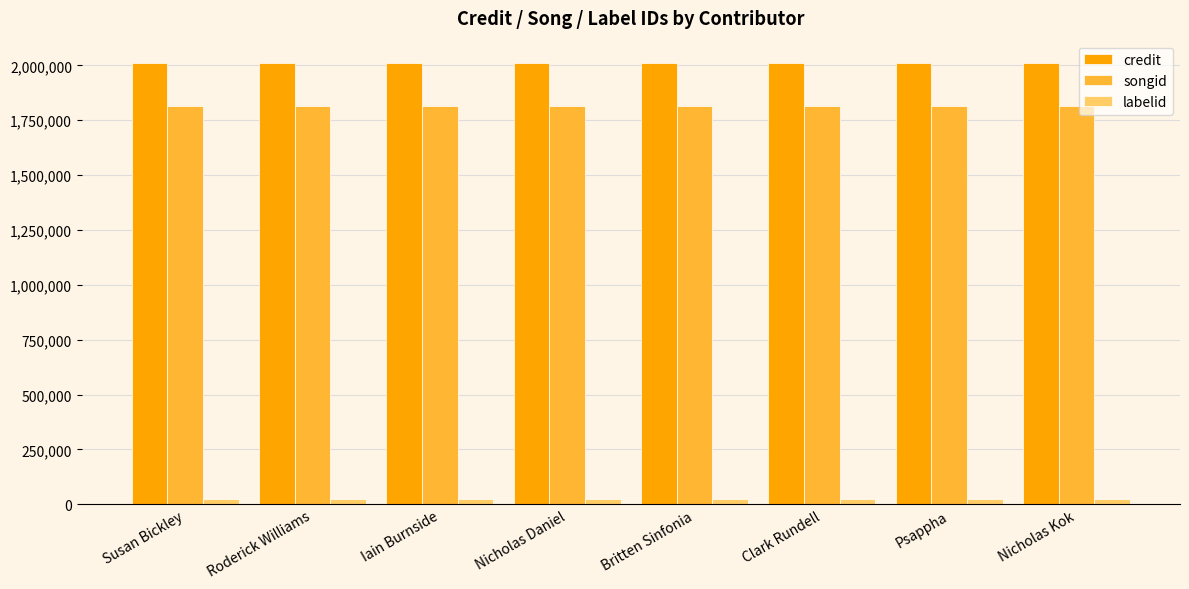

List the series in order of their peak value, lowest first.

labelid, songid, credit